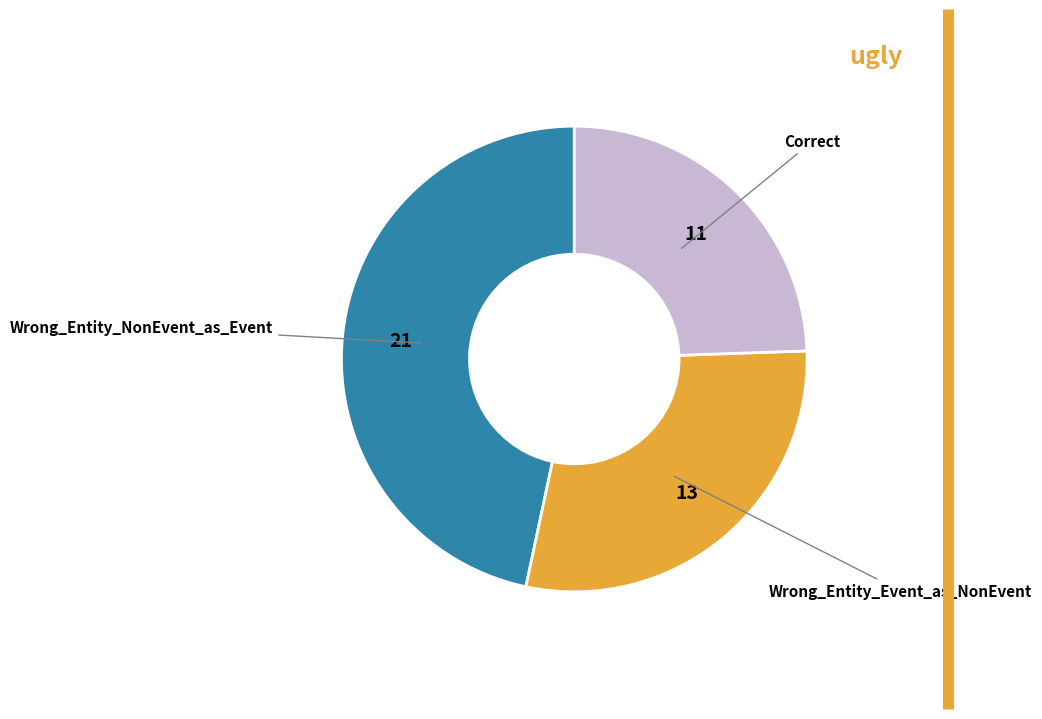

Is there any slice that represents more than half of the pie?

No